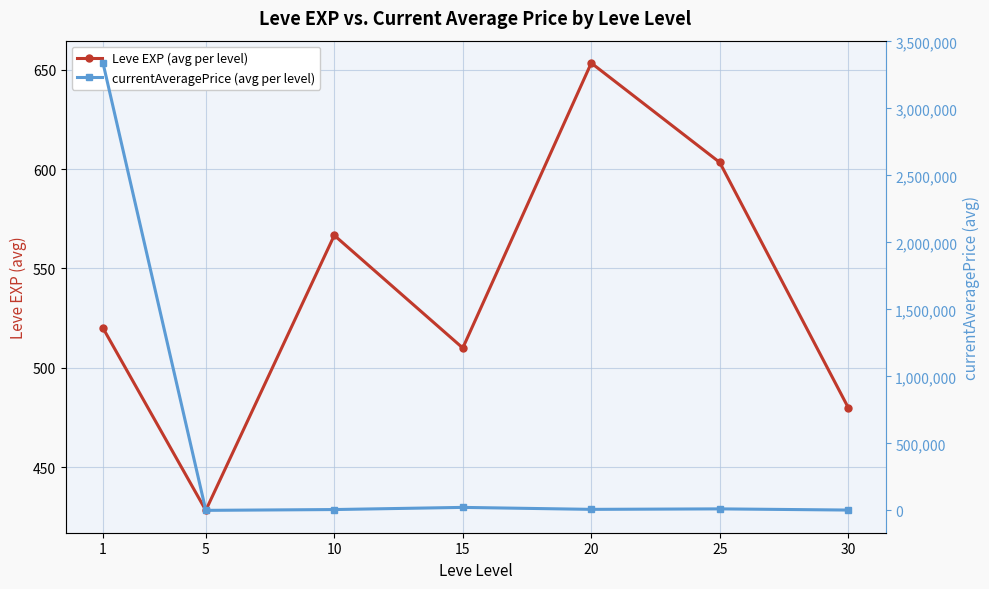

What is the difference between the highest and lowest values at 10?

6367.8